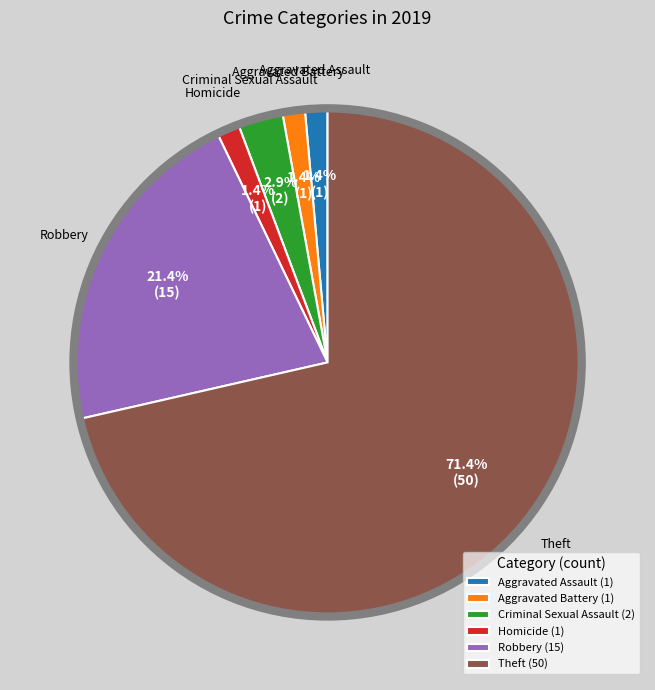

To the nearest percent, what percentage of the pie is Aggravated Assault?

1%